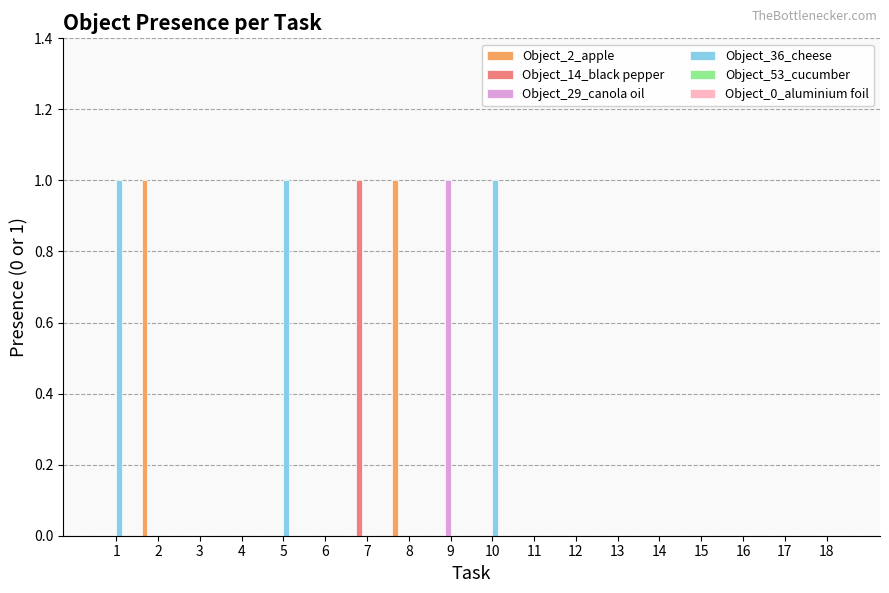

Which series changed the most between 5 and 11?

Object_36_cheese